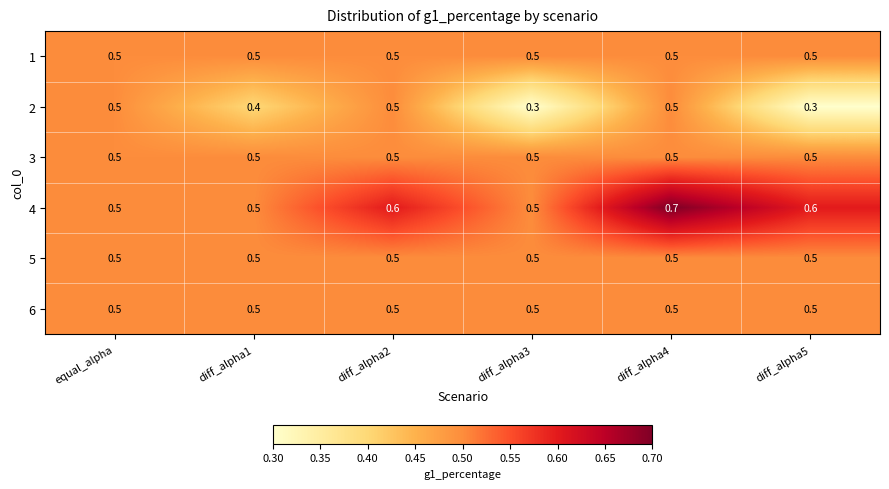

What is the minimum value for 4?

0.5